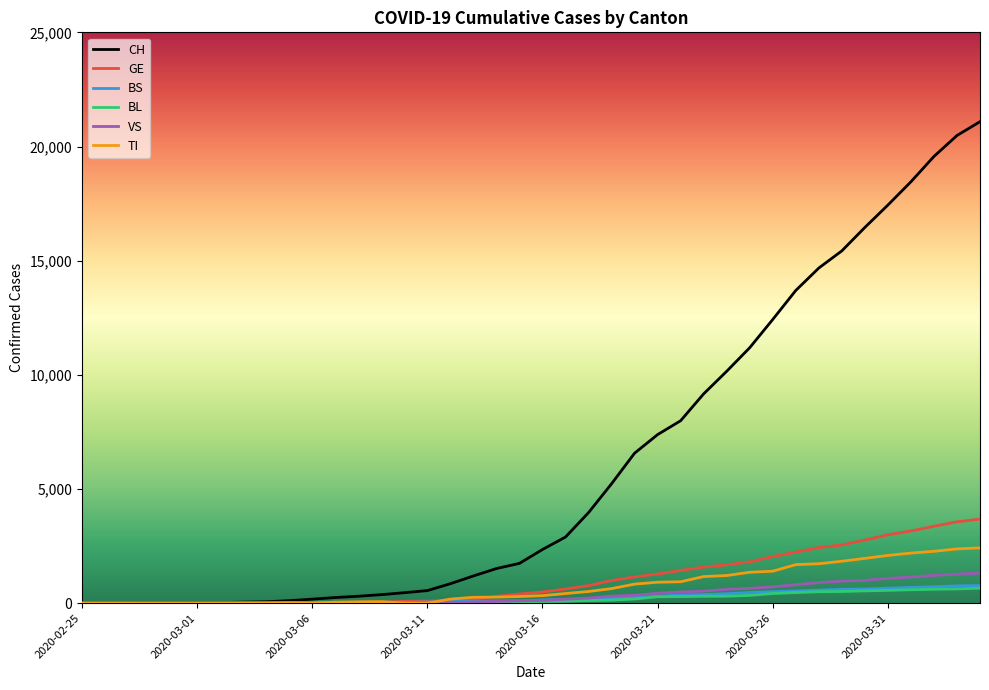

Which series has the widest spread of values?

CH